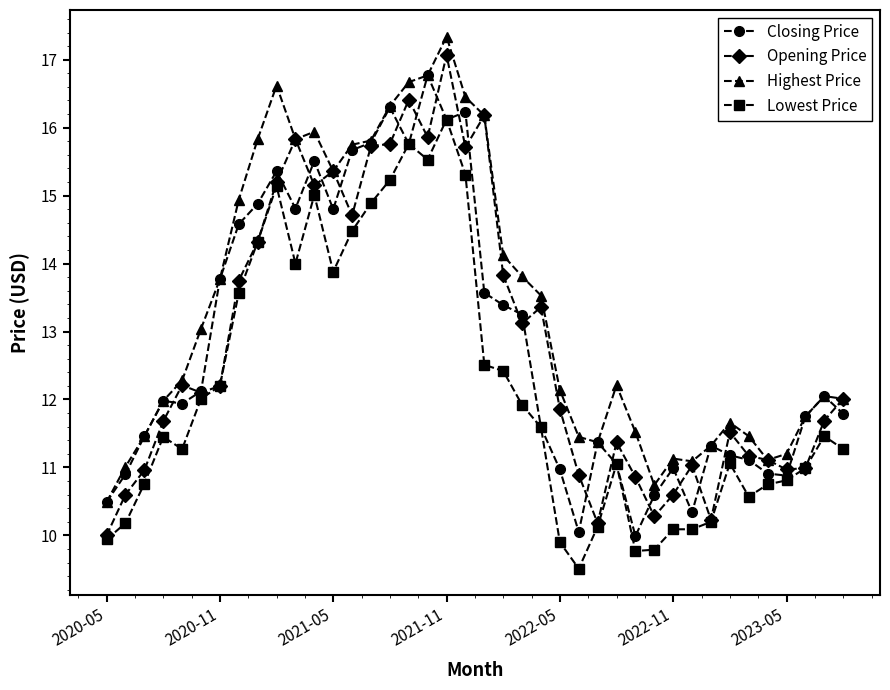

What is the value of the Highest Price point at the 13th from the left?

15.4